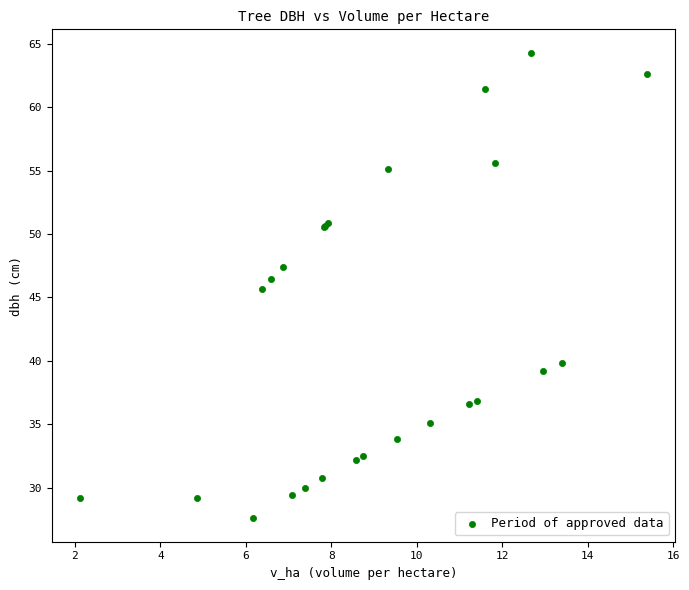

What Y value in the scatter plot is closest to 45?

45.6